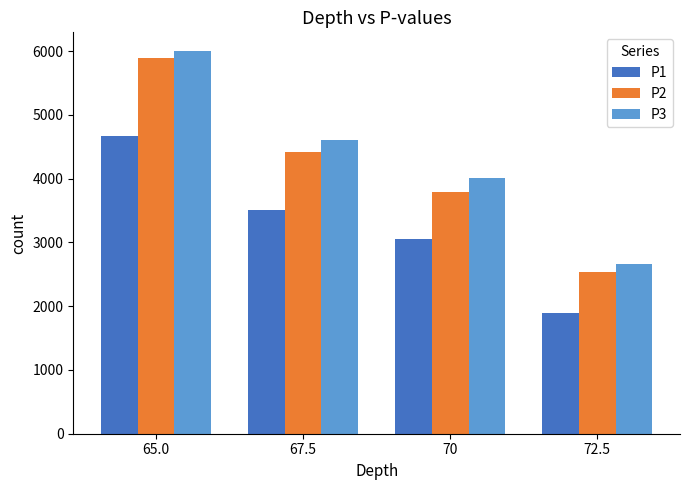

What are all the series names shown in the legend?

P1, P2, P3